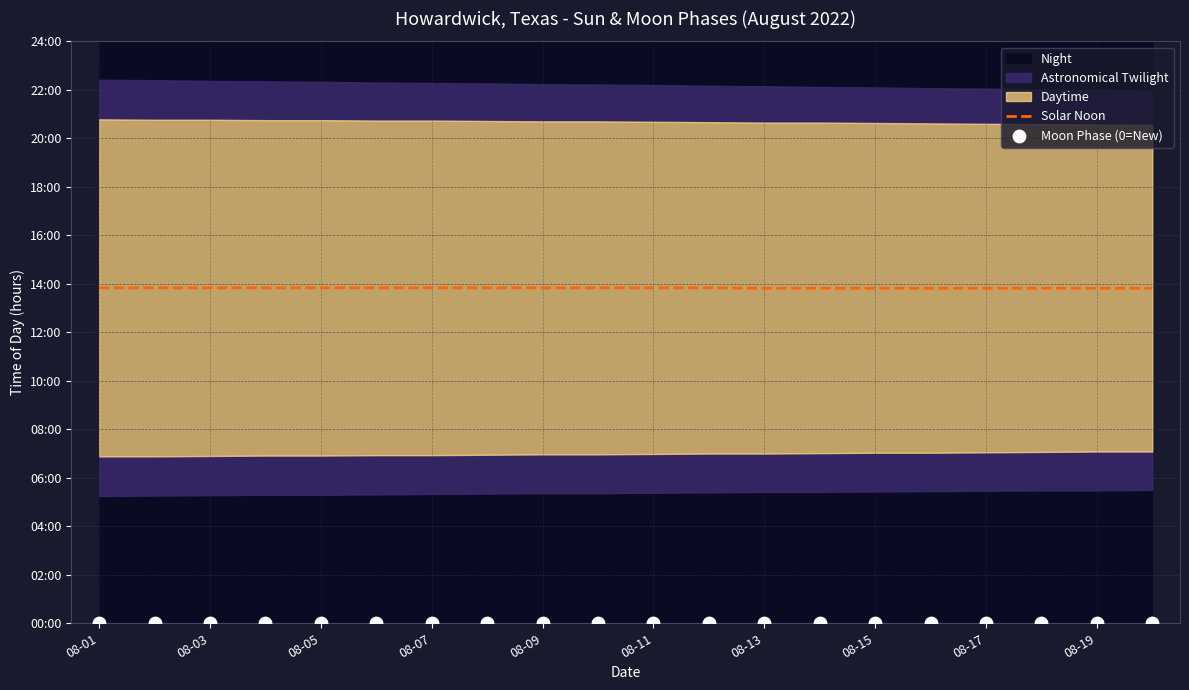

Which series has the largest total across all categories?

Solar Noon